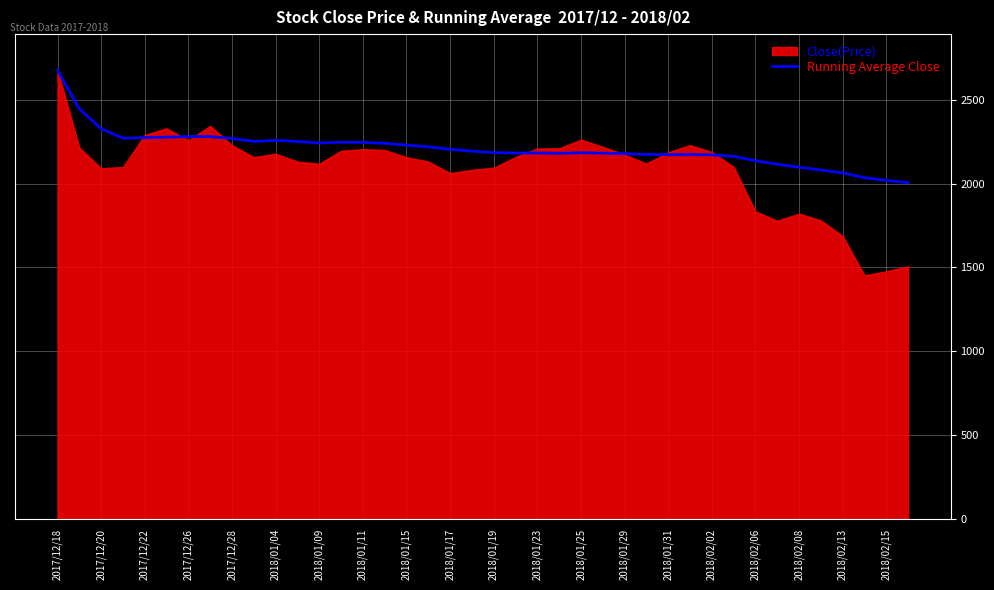

What is the minimum value for Running Average Close?

2006